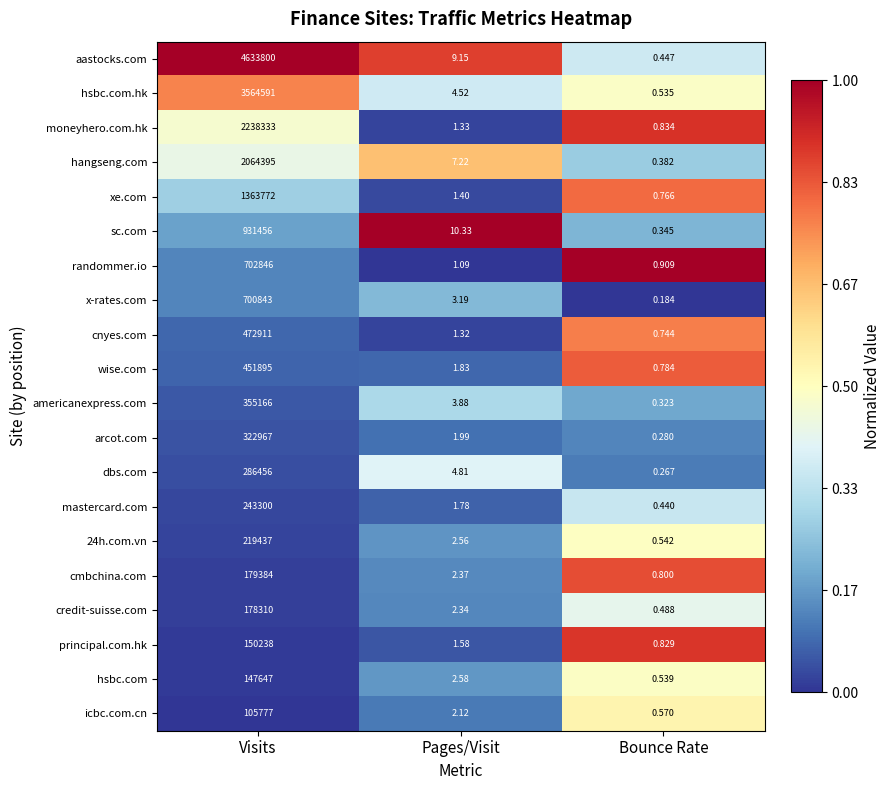

Is the value of x-rates.com at Bounce Rate greater than the value of dbs.com at Visits?

No